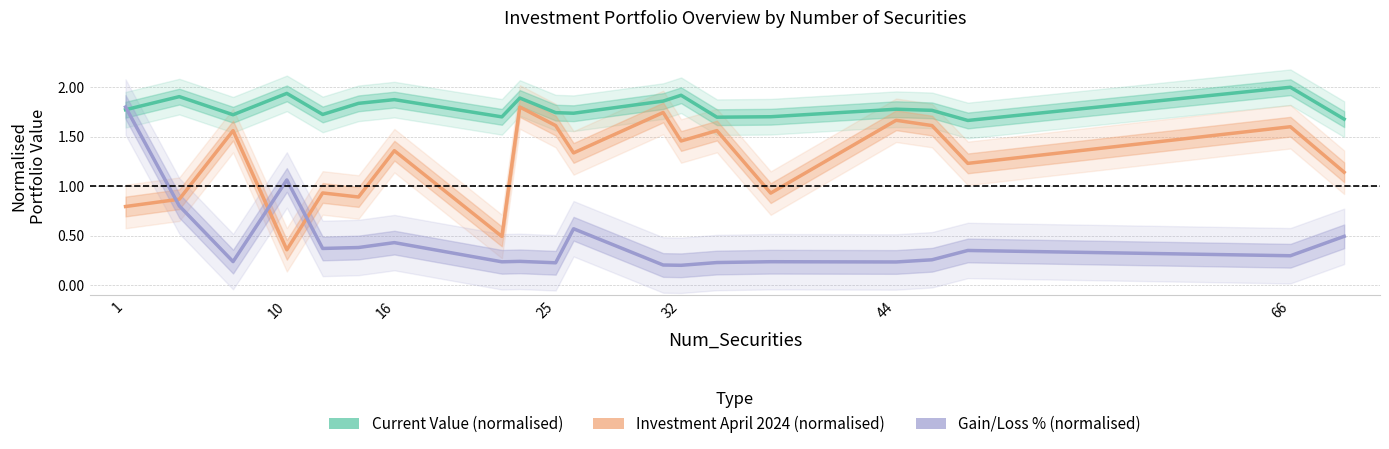

At how many categories does at least one series exceed 0?

20